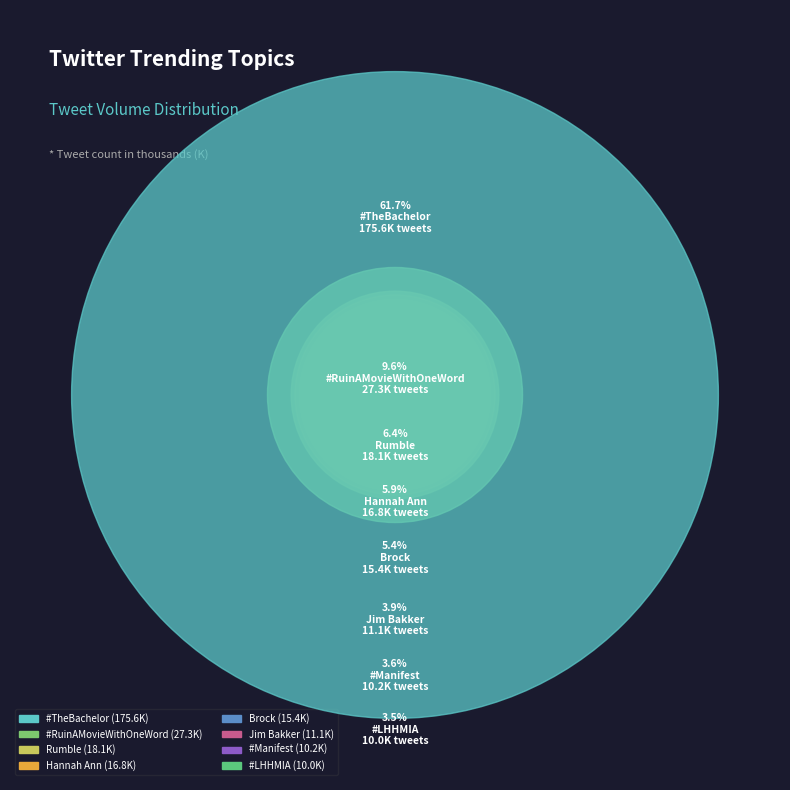

What is the change in value from #RuinAMovieWithOneWord to Brock?

-11.9